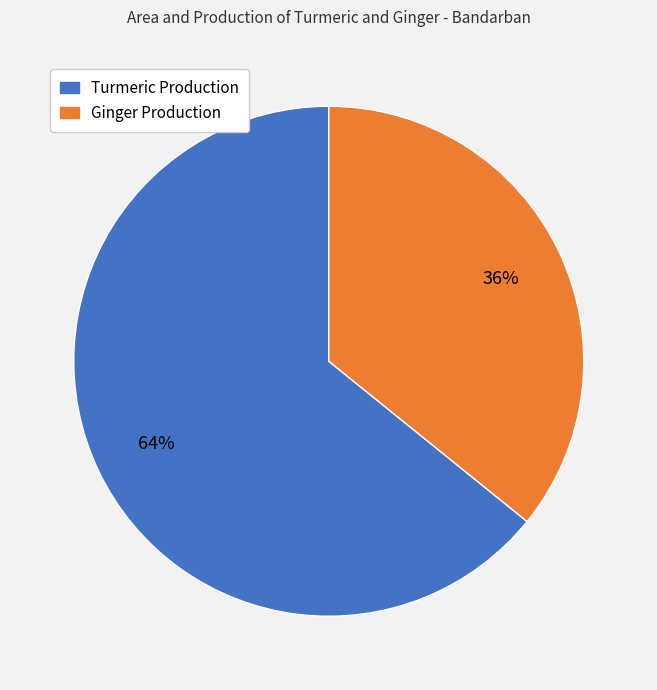

Which slice represents more than half of the pie?

Turmeric Production